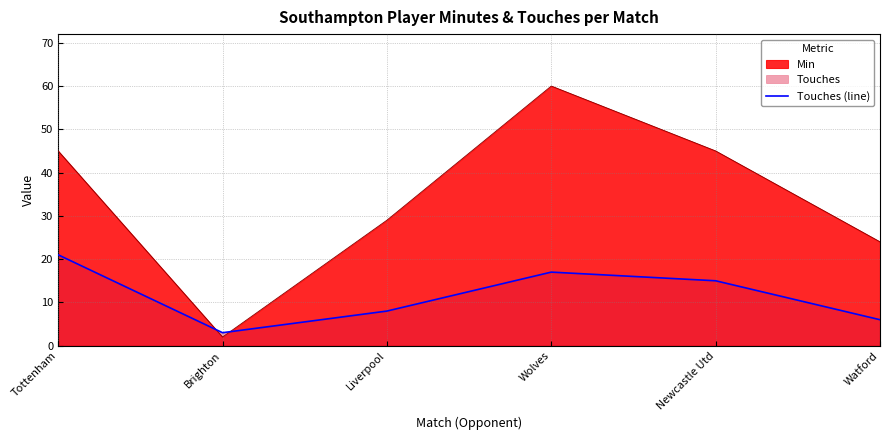

The value at Brighton is 2. True or false?

False